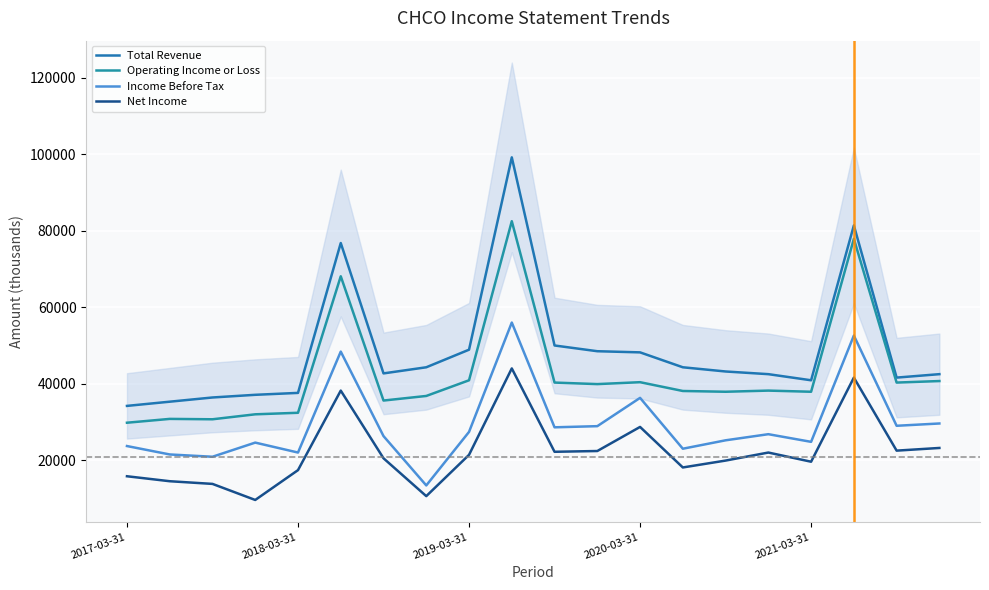

In Net Income, how many points are lower than both neighbors (excluding endpoints)?

6